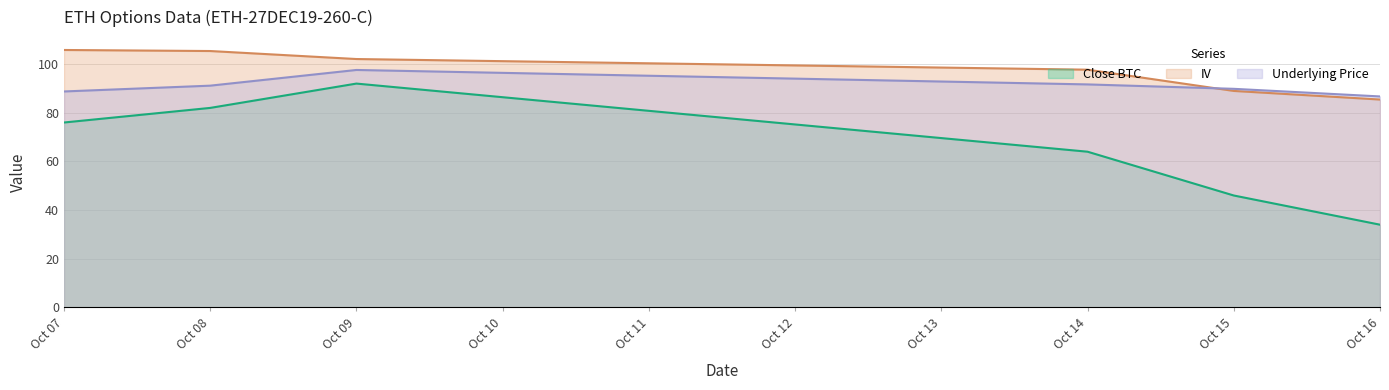

Which series has the largest total across all categories?

IV